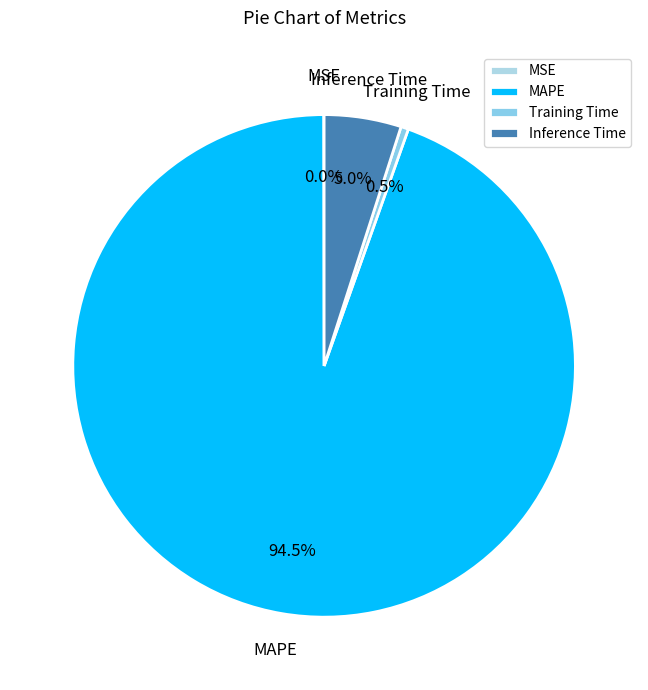

What is the largest slice in the pie chart?

MAPE